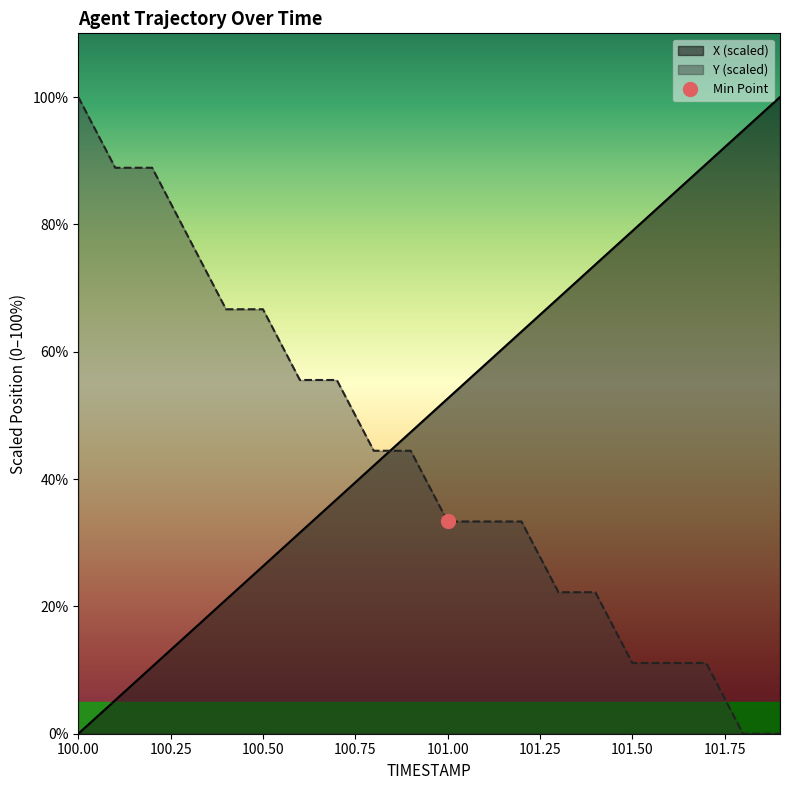

Between 100.0 and 100.7, which series saw the biggest shift?

Y